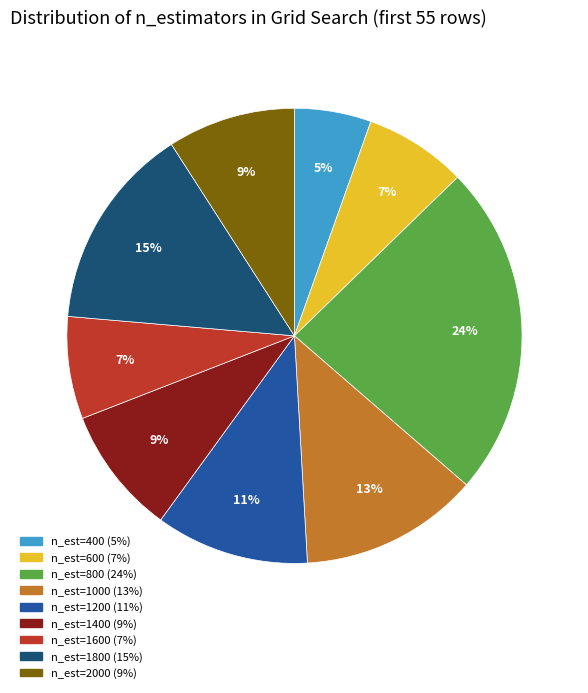

To the nearest percent, what is the average slice percentage?

11%